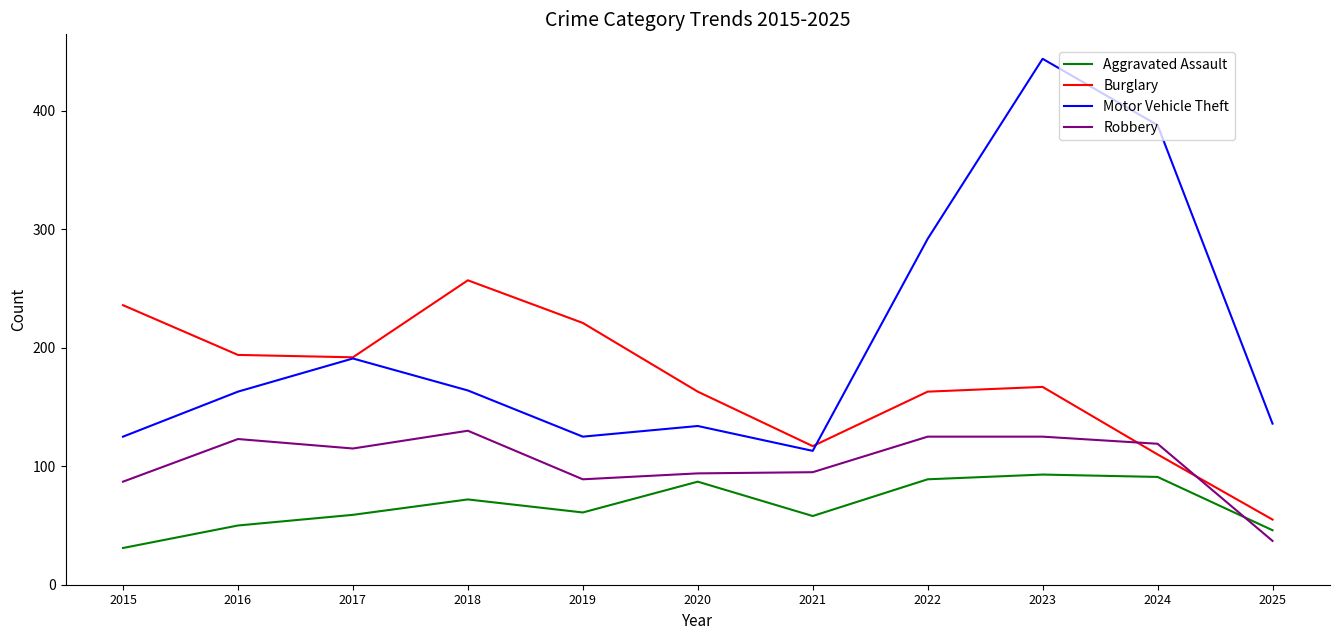

What is the spread (max minus min) of values at 2015?

205